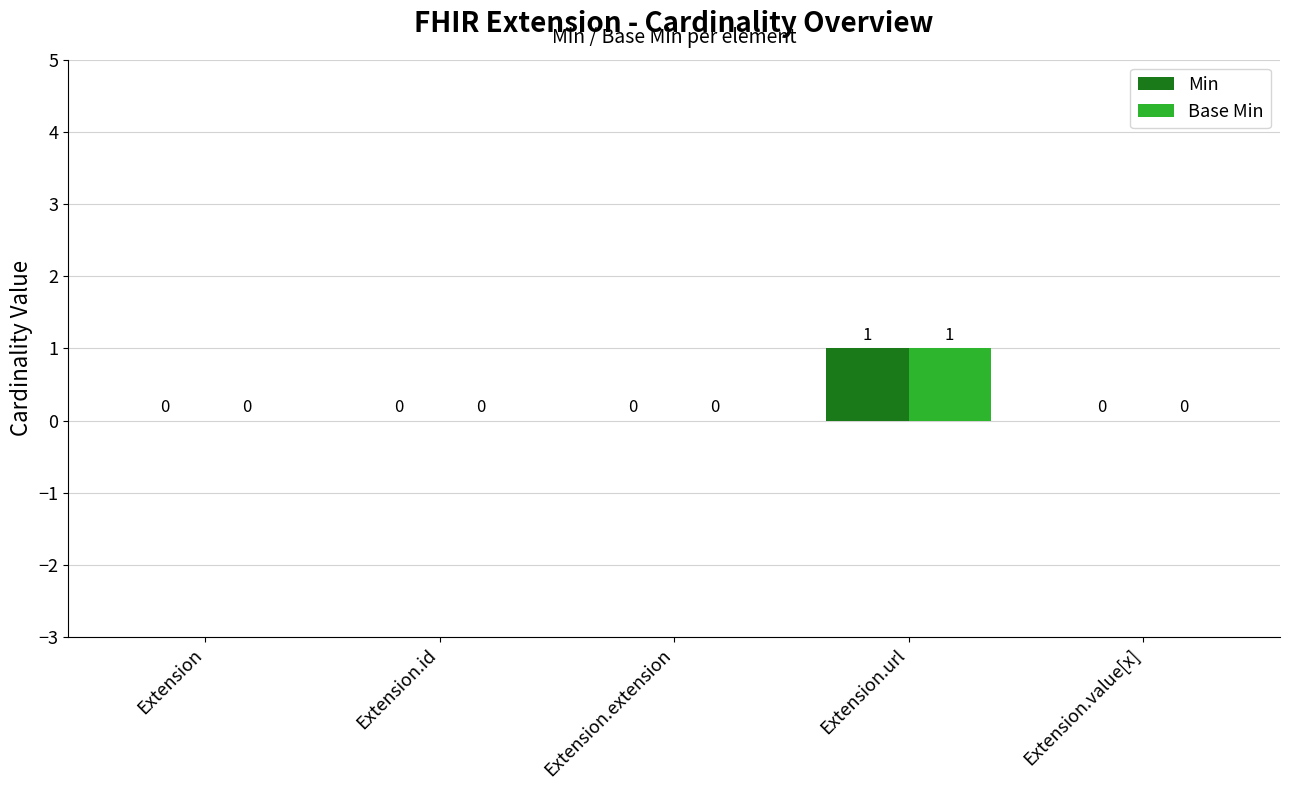

True or false: Base Min has a value of 0 at Extension.extension.

True